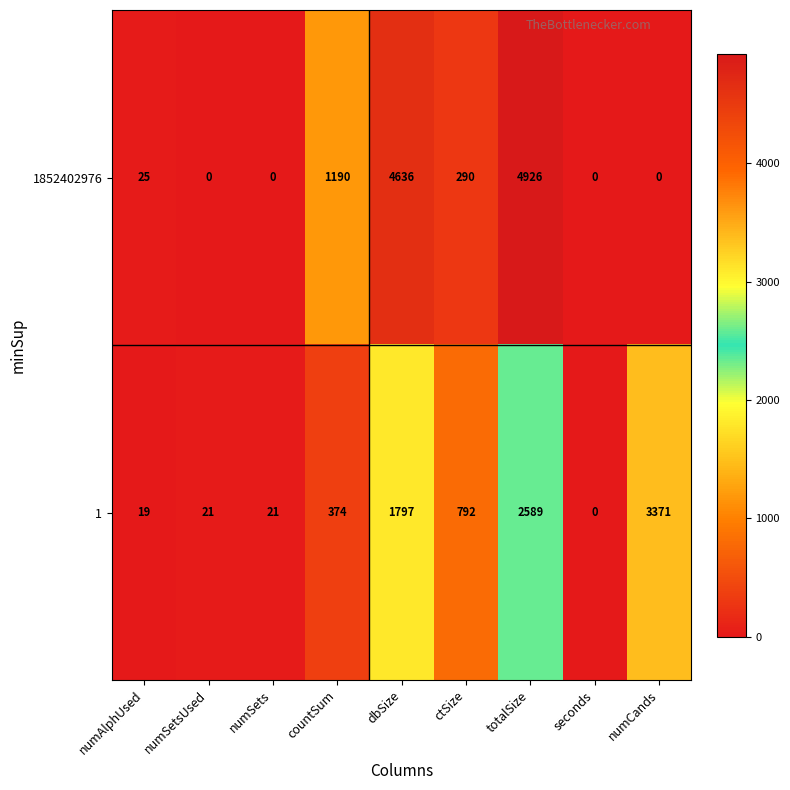

List the series in order of their overall mean, lowest first.

1, 1852402976